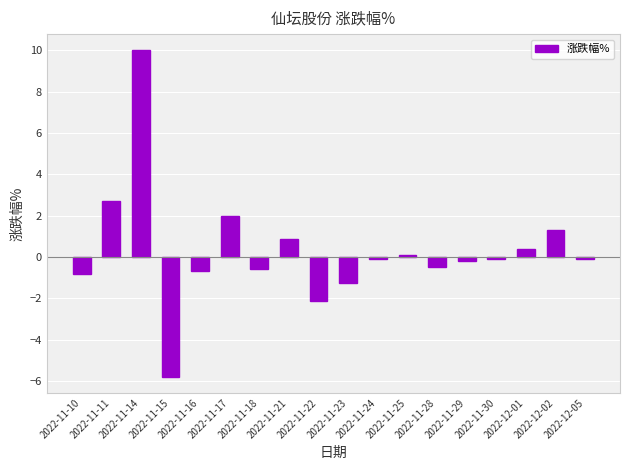

How many values exceed 0?

7